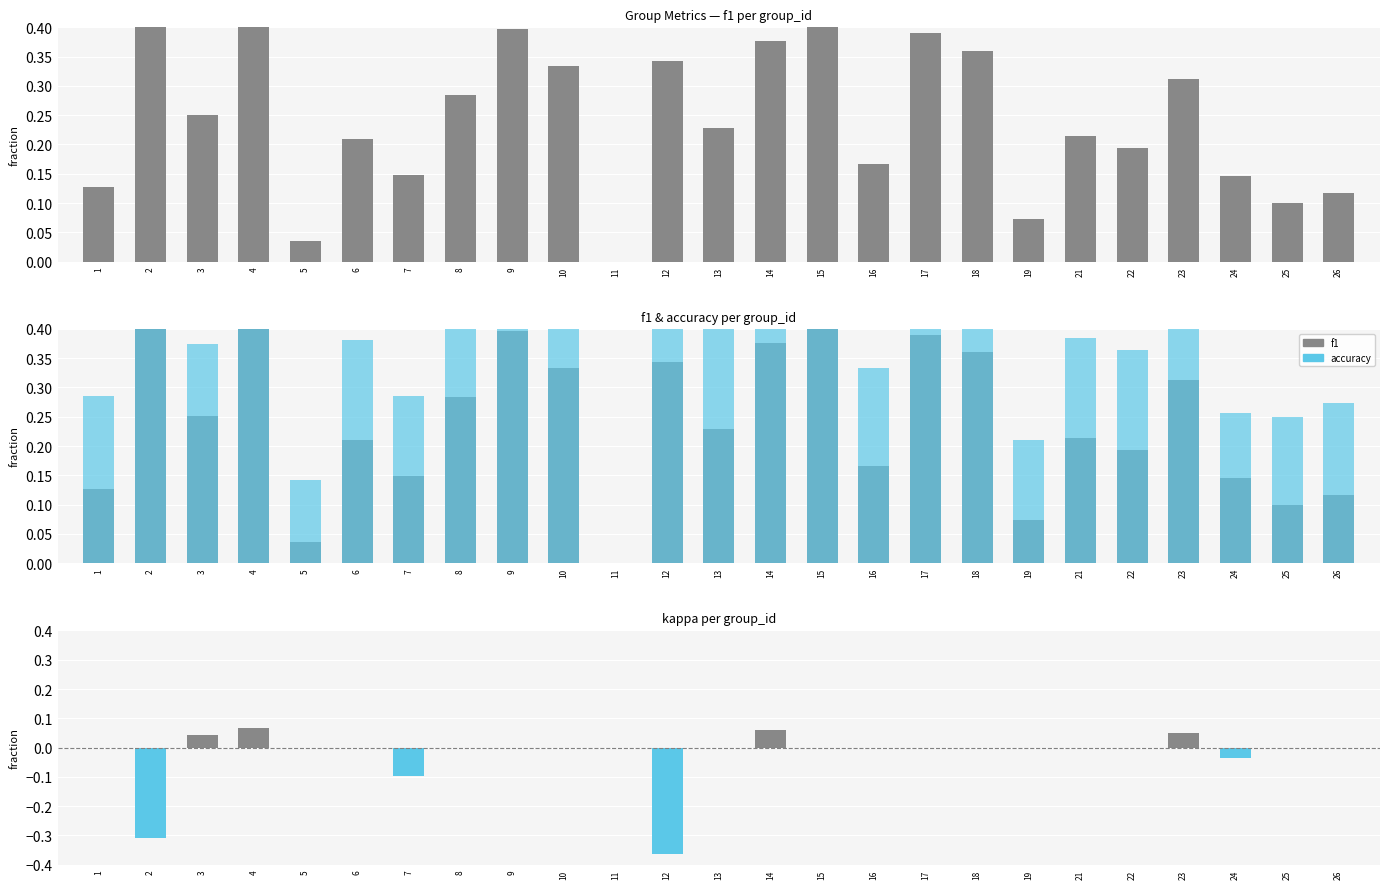

List the series in order of their overall mean, highest first.

accuracy, f1, kappa